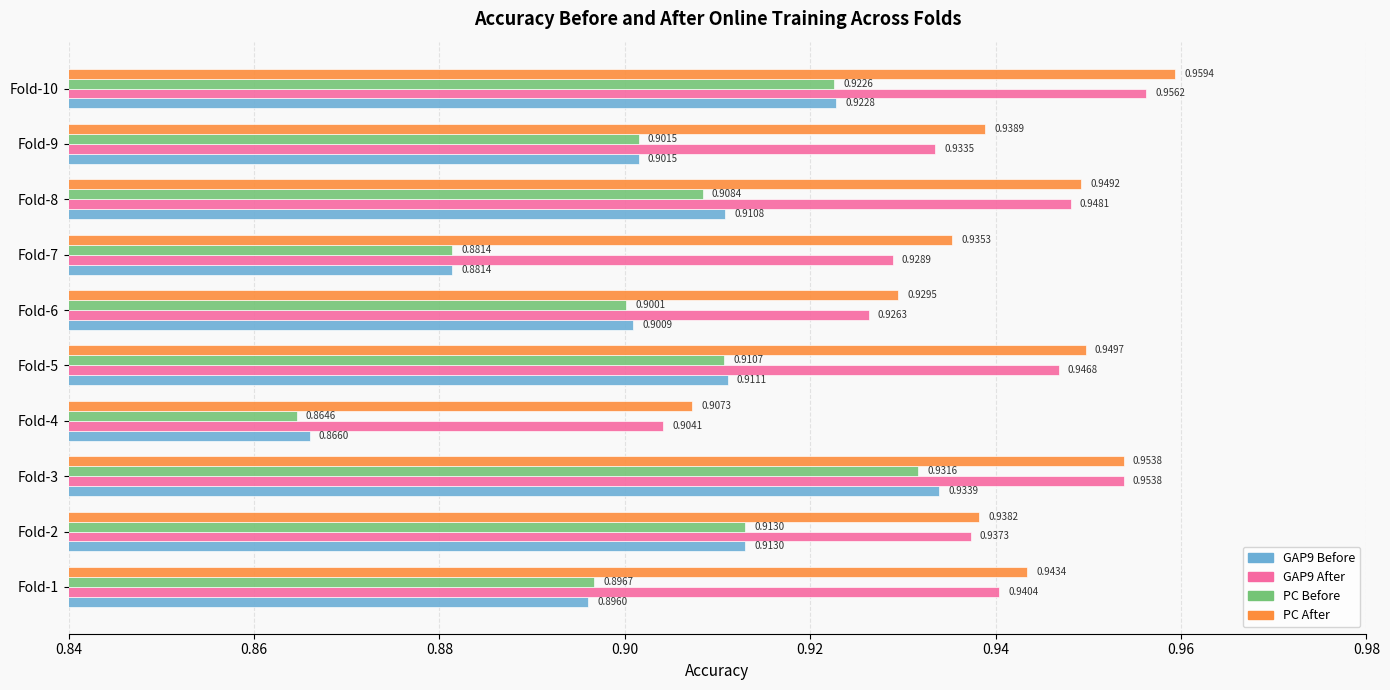

Which series changed the most between Fold-3 and Fold-8?

PC Before